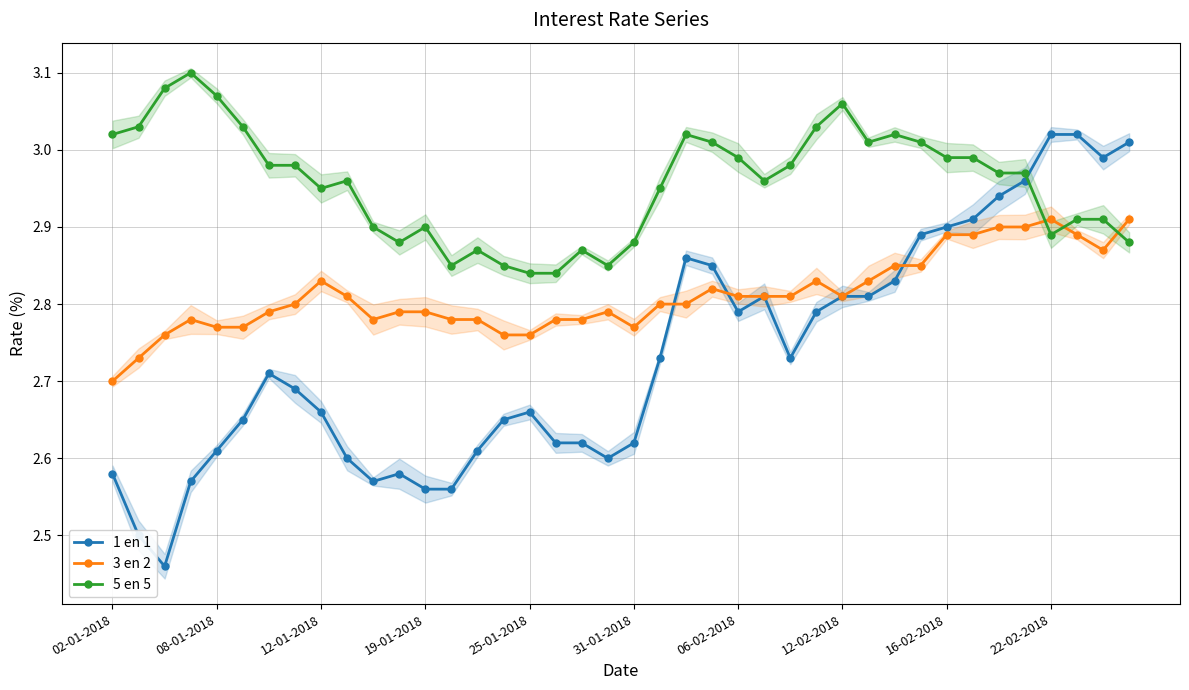

True or false: 5 en 5 has more than 2 interior local peaks.

True